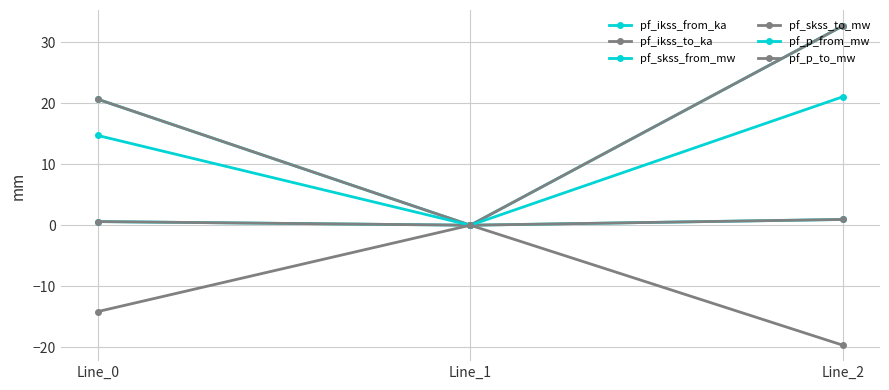

What is the value of the pf_skss_from_mw point at the 3rd from the left?

32.7